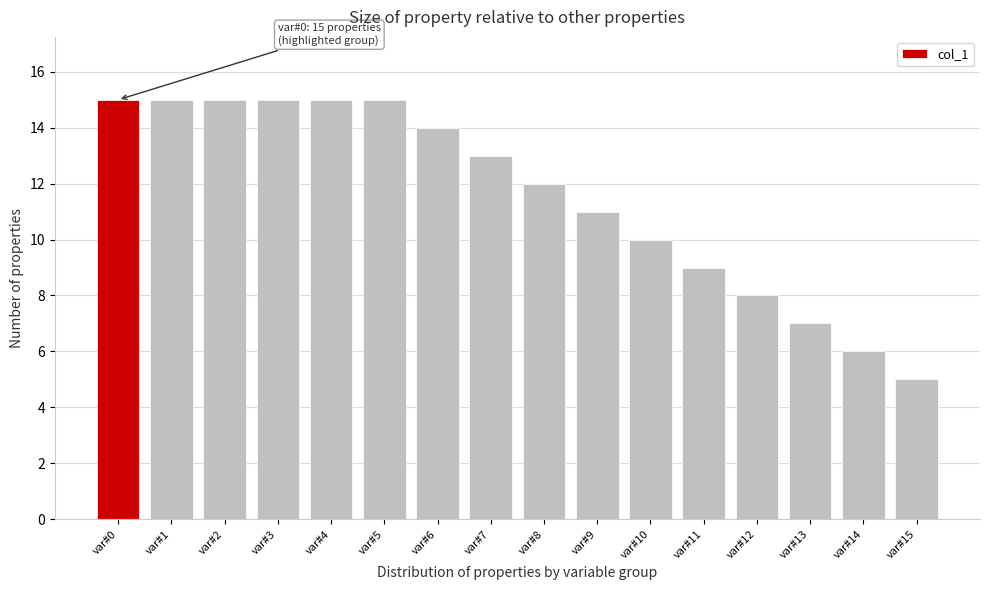

Reading left to right, transcribe all the data shown in this chart.

15	15	15	15	15	15	14	13	12	11	10	9	8	7	6	5